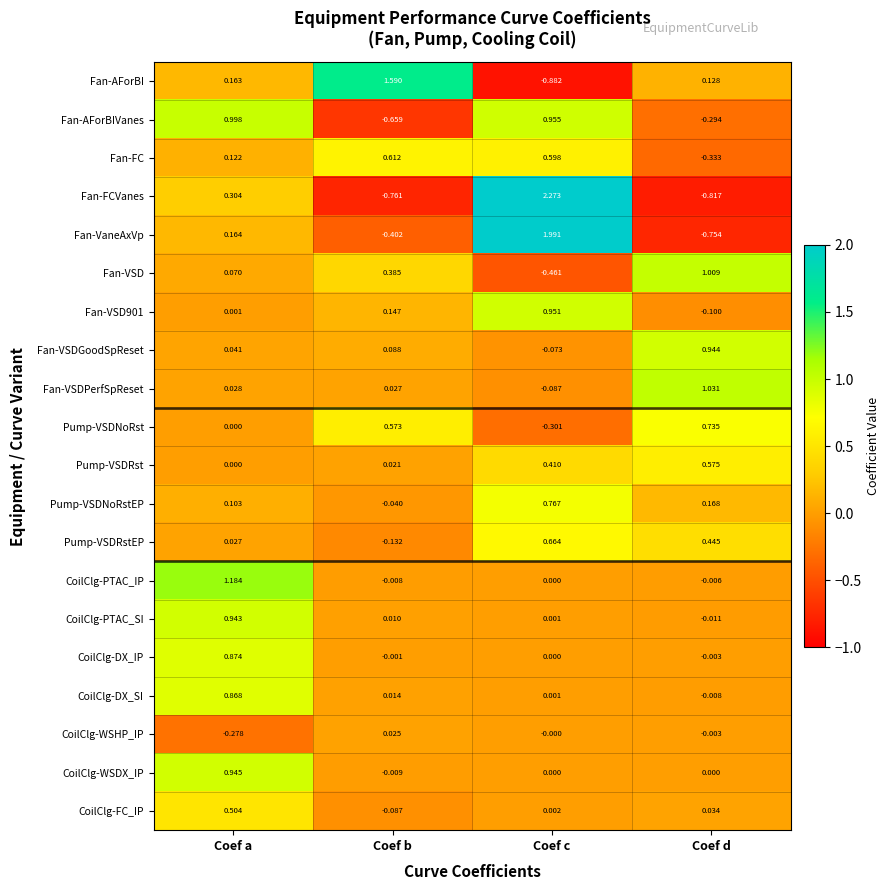

How many data points in Fan-VSD901 are above 0?

3